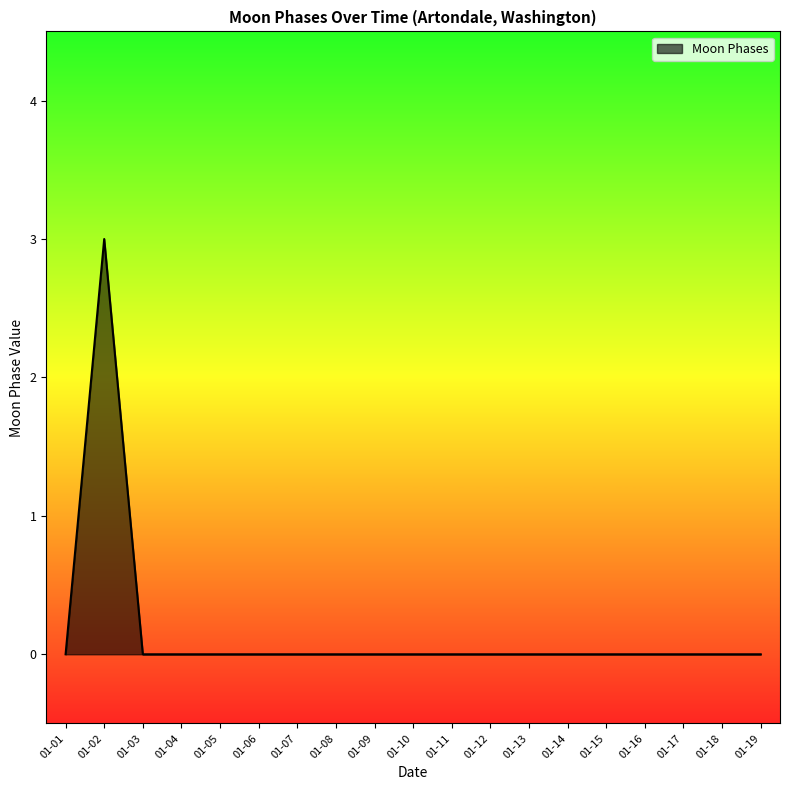

What is the greatest value displayed?

3